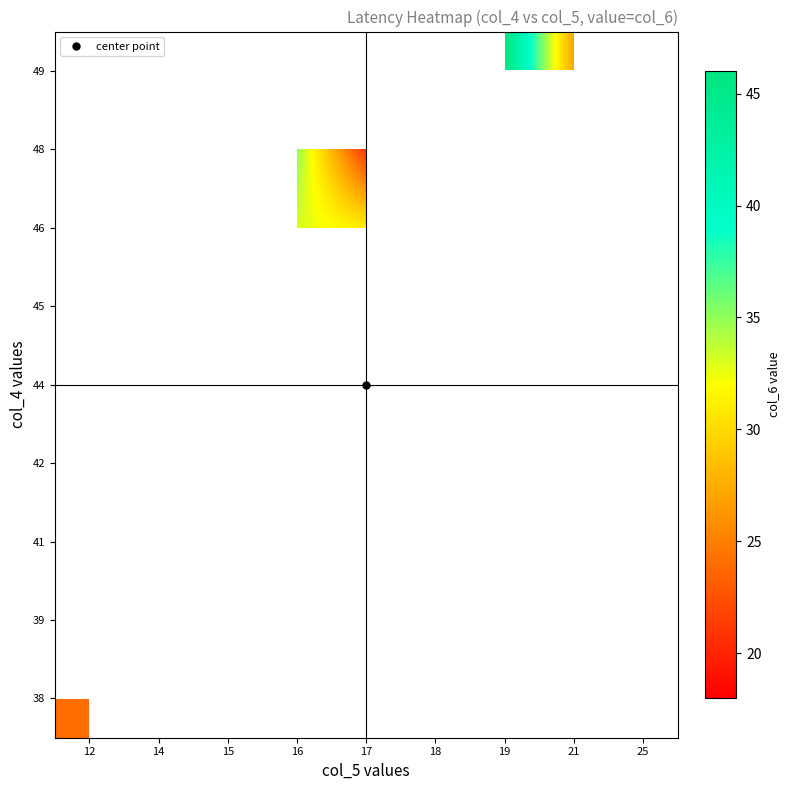

What is the greatest value displayed?

46.0